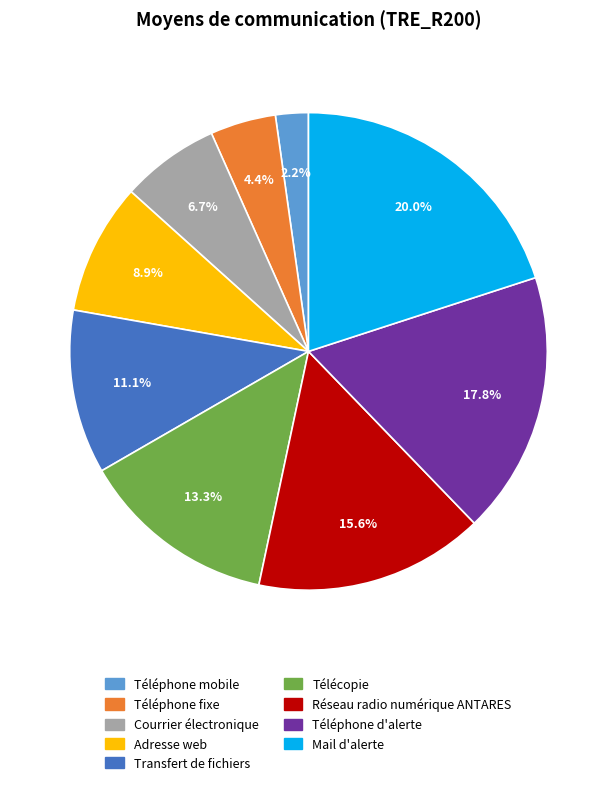

How much of the chart is everything except Transfert de fichiers?

88.9%